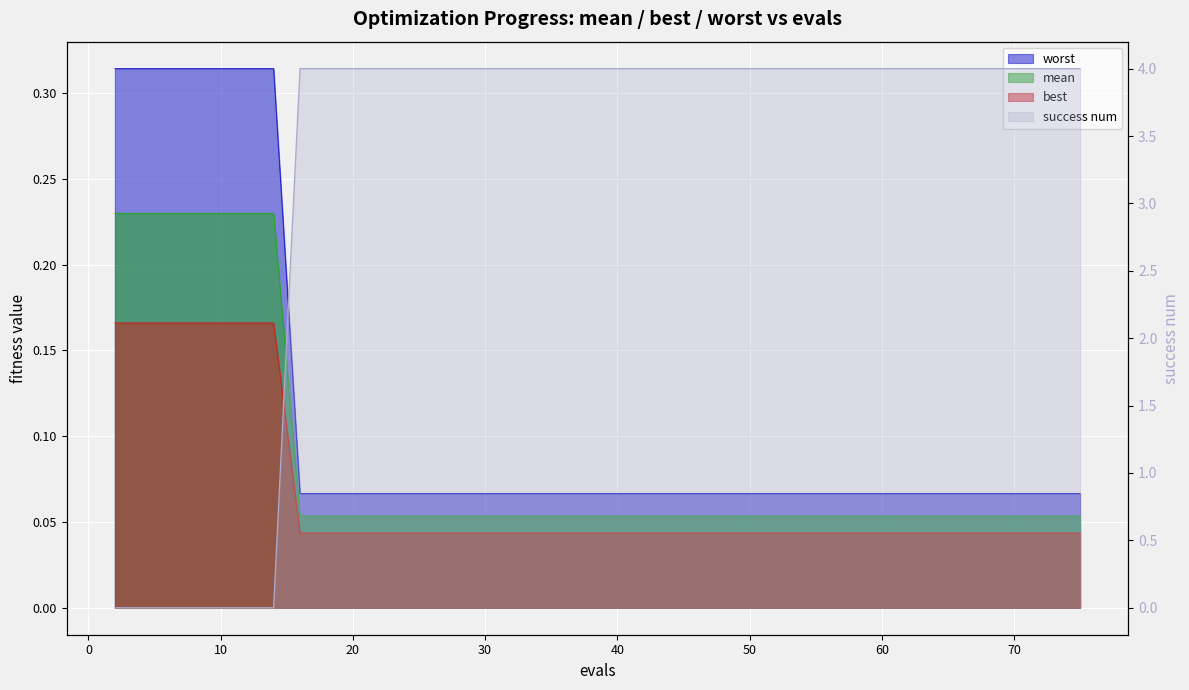

What is the value of the mean point at the 17th from the left?

0.1